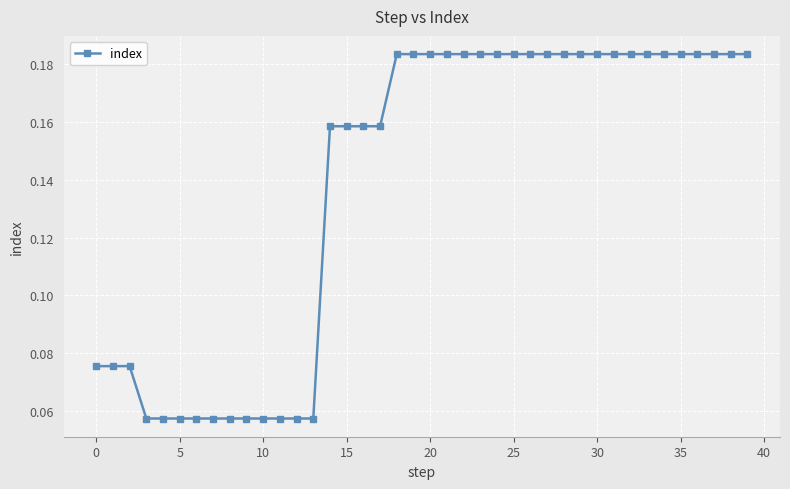

How many values are between 0 and 1?

40